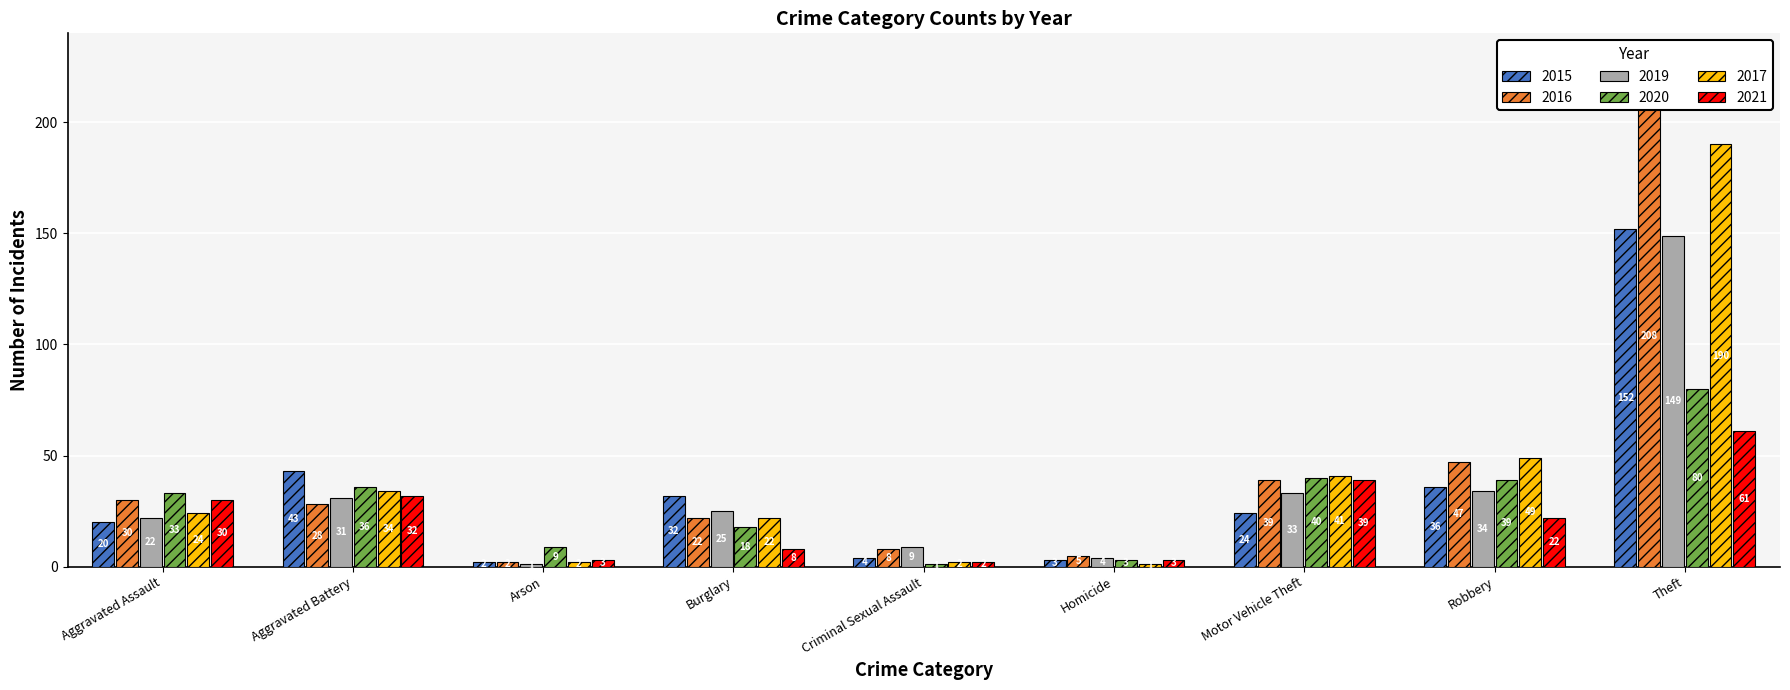

How many bars are there in each group?

6